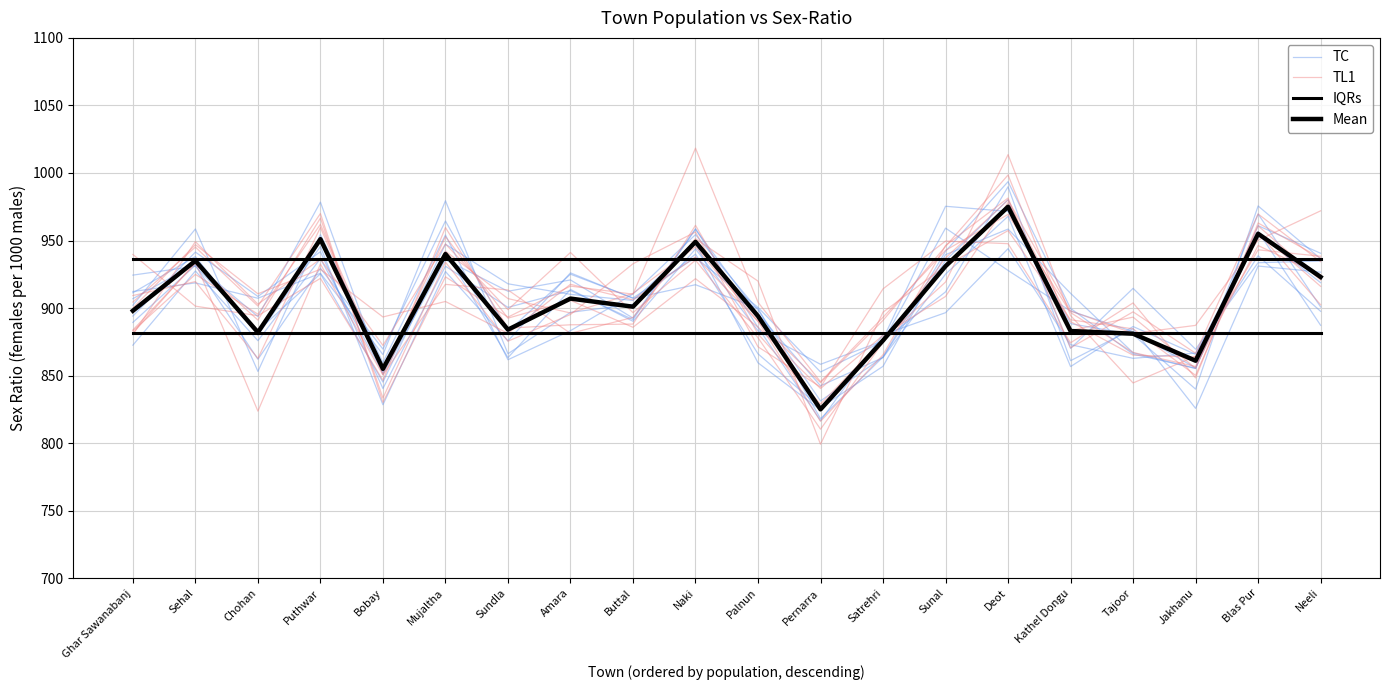

Reading right to left, what are all the values shown in this chart?

TC: 897.6	938.7	866.7	862.8	872.9	944.0	896.6	880.4	816.6	885.7	958.8	892.5	920.8	912.4	935.8	850.8	978.4	893.7	932.5	906.9
TL1: 972.0	950.2	887.2	881.2	897.9	980.0	937.1	874.6	810.3	878.0	935.4	896.6	941.1	898.8	947.4	872.3	936.2	902.9	949.2	880.5
IQRs: 936.2	936.2	936.2	936.2	936.2	936.2	936.2	936.2	936.2	936.2	936.2	936.2	936.2	936.2	936.2	936.2	936.2	936.2	936.2	936.2
Mean: 923.0	955.0	861.0	881.0	883.0	975.0	931.0	876.0	825.0	894.0	949.0	901.0	907.0	884.0	940.0	855.0	951.0	882.0	935.0	898.0